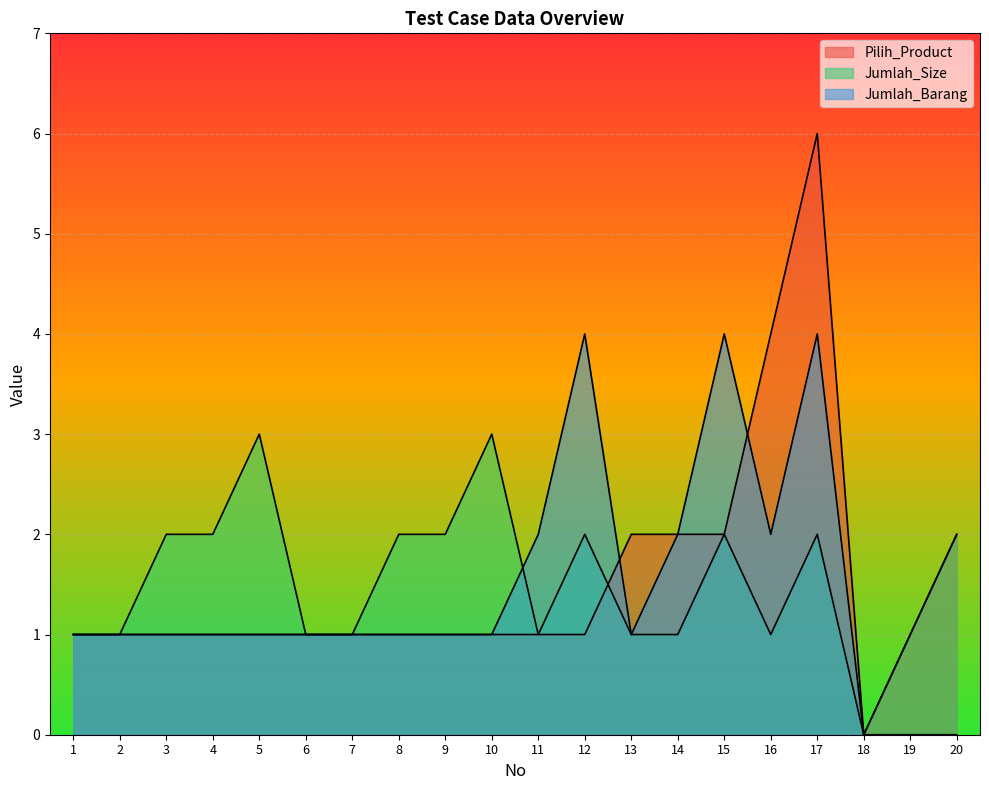

The Jumlah_Size series shows 2 at 2. True or false?

False